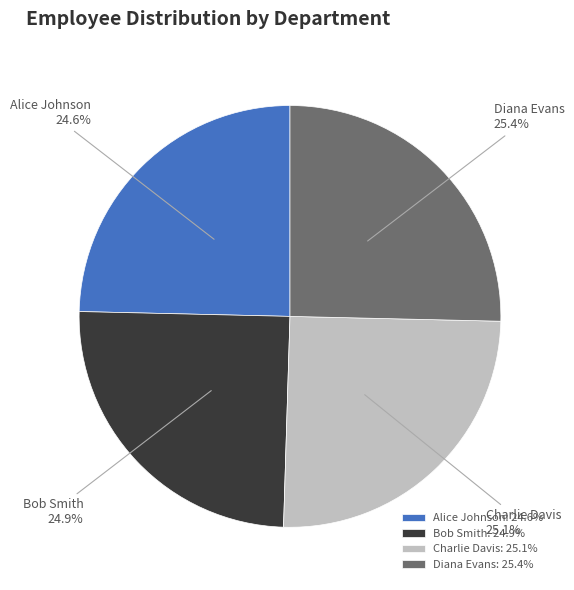

What percentage is the Charlie Davis slice, to the nearest percent?

25%